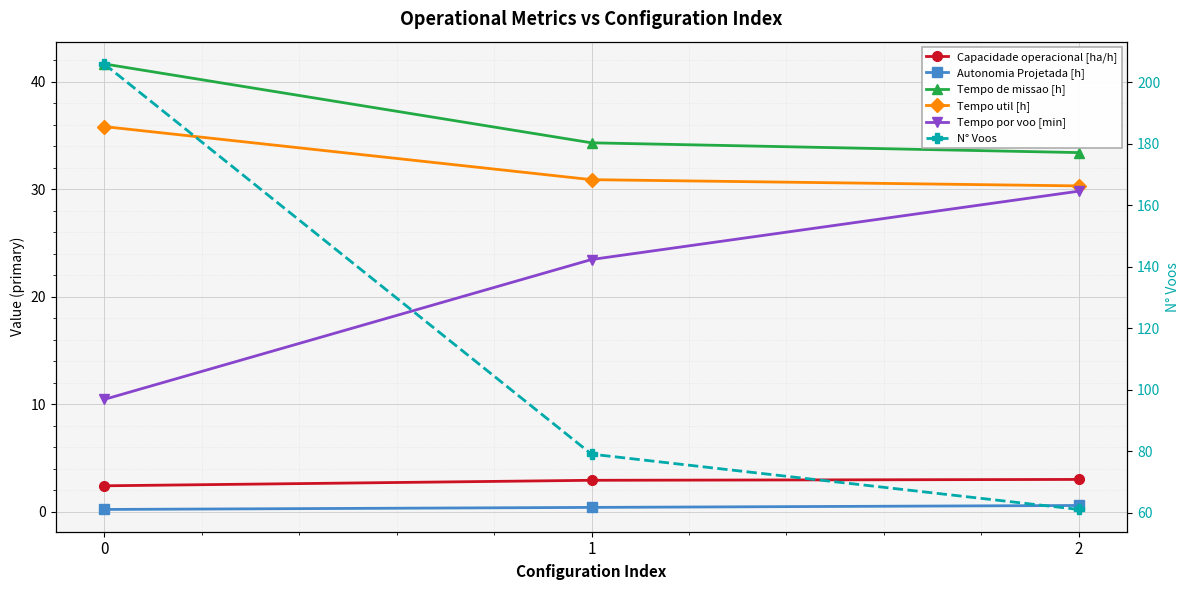

Where is Tempo util [h] nearest to the value 33?

1